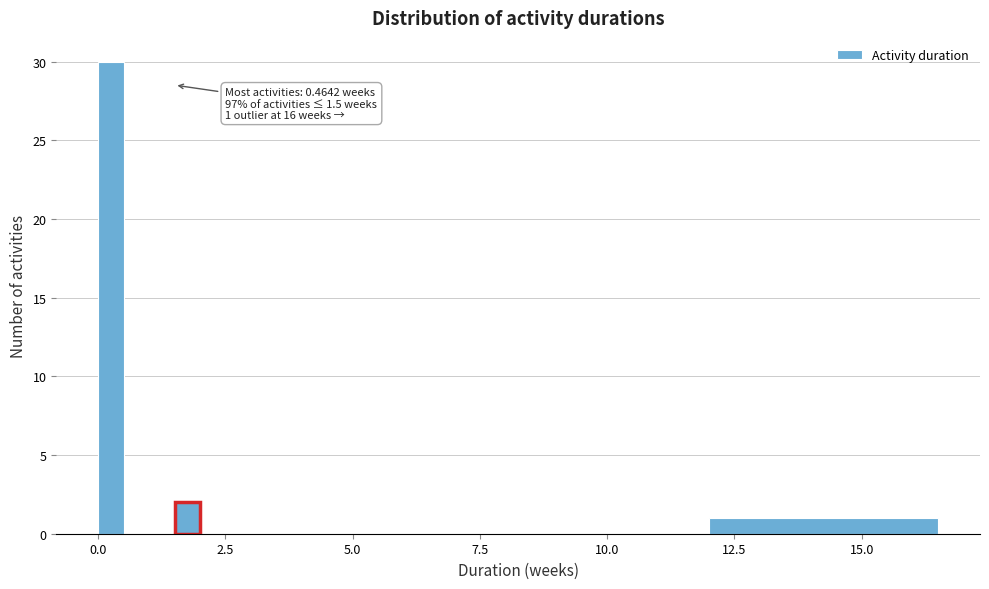

Around what value on the x-axis is the tallest bar? Give the approximate position of its centre, as read against the axis.

0.5